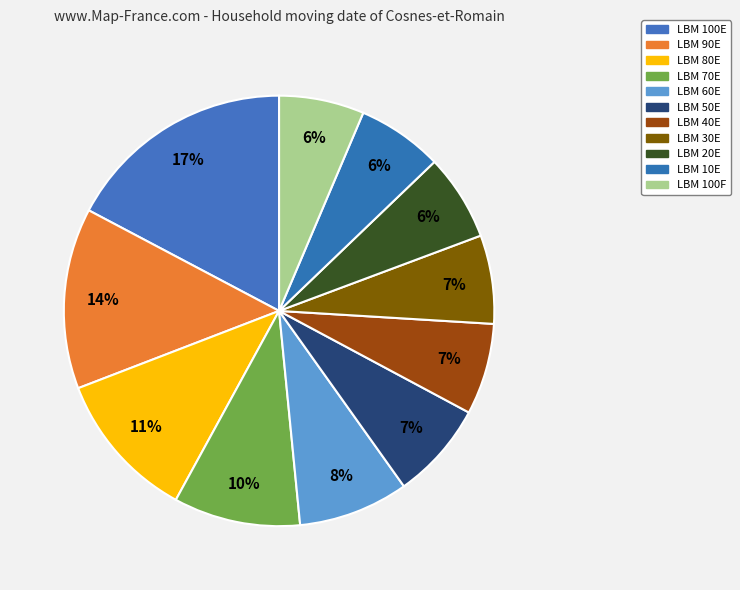

True or false: LBM 50E accounts for 21% of the total.

False